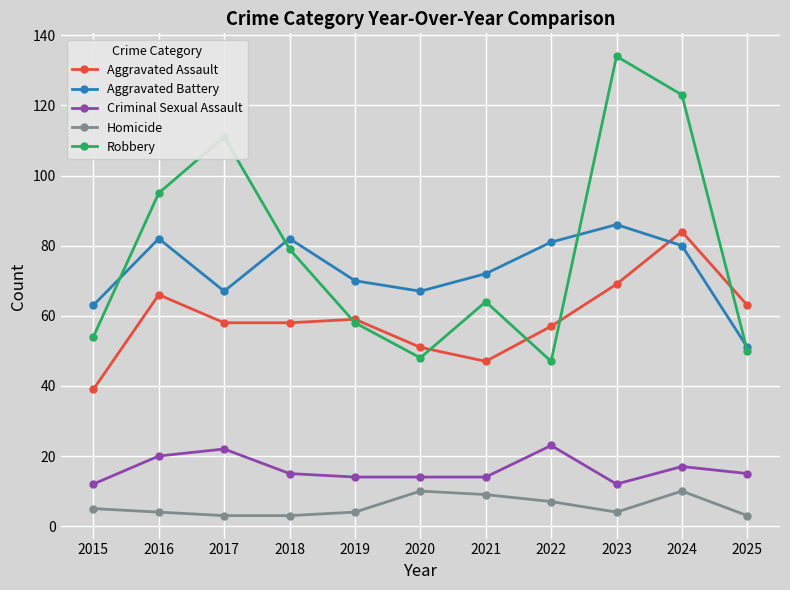

What are all the series names shown in the legend?

Aggravated Assault, Aggravated Battery, Criminal Sexual Assault, Homicide, Robbery